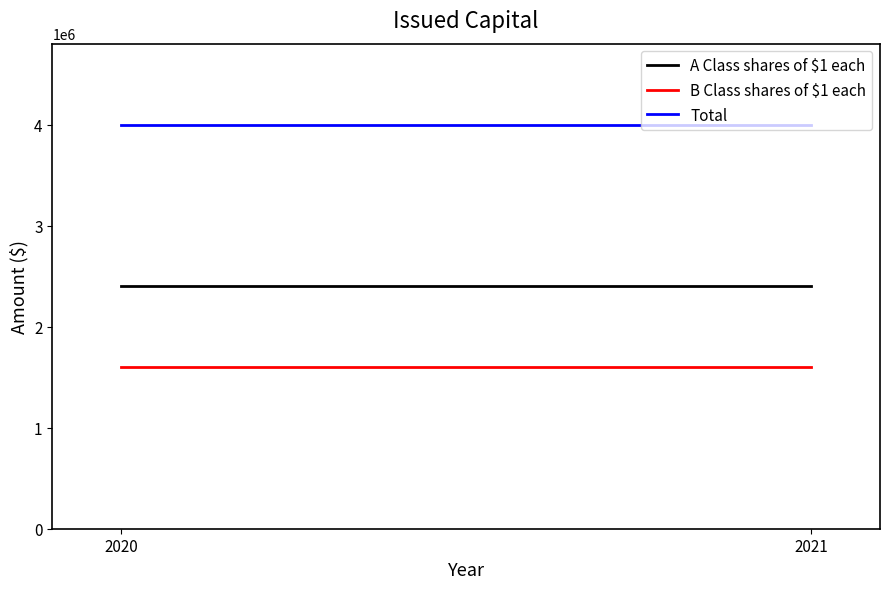

Does the chart have visible grid lines?

No